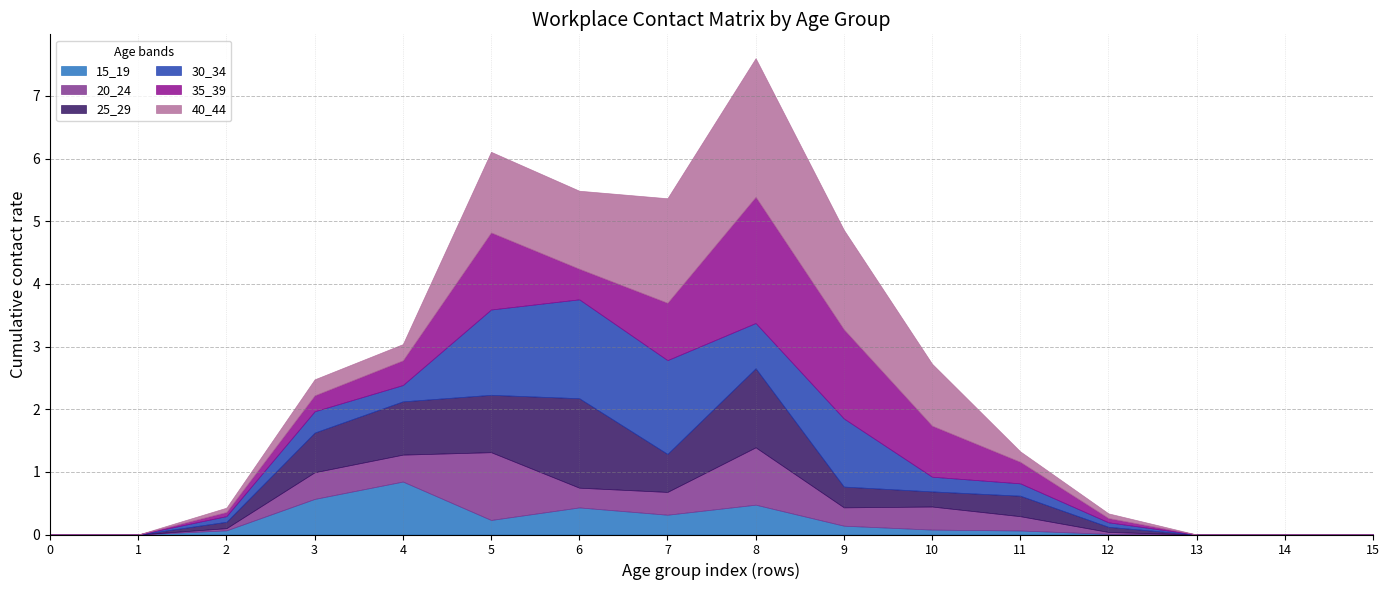

True or false: 20_24 and 35_39 intersect in this chart.

True